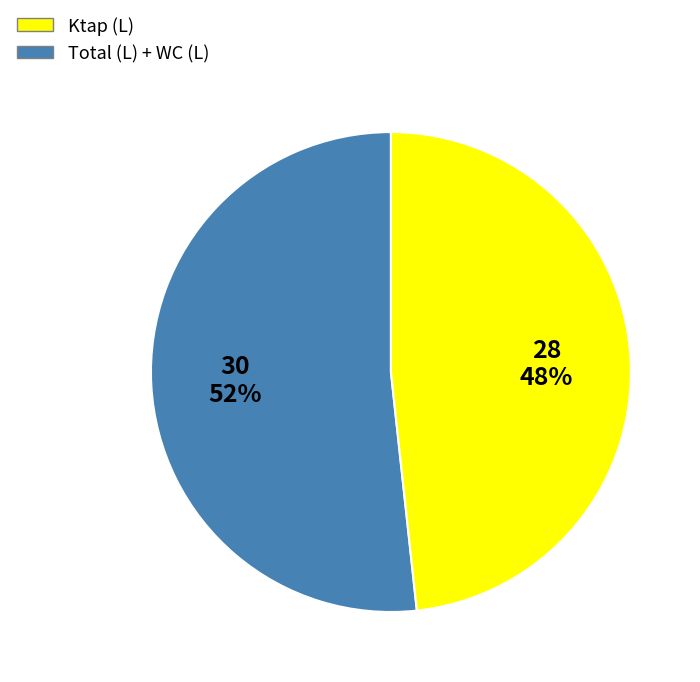

Does any single category account for the majority?

Yes